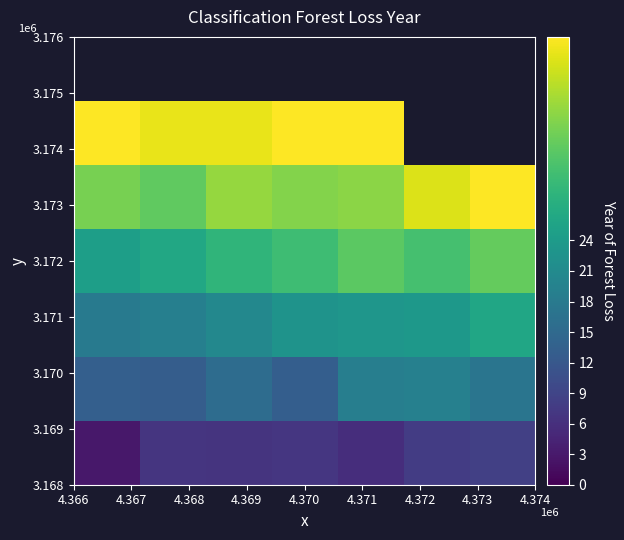

What is the minimum value shown in the chart?

2.9